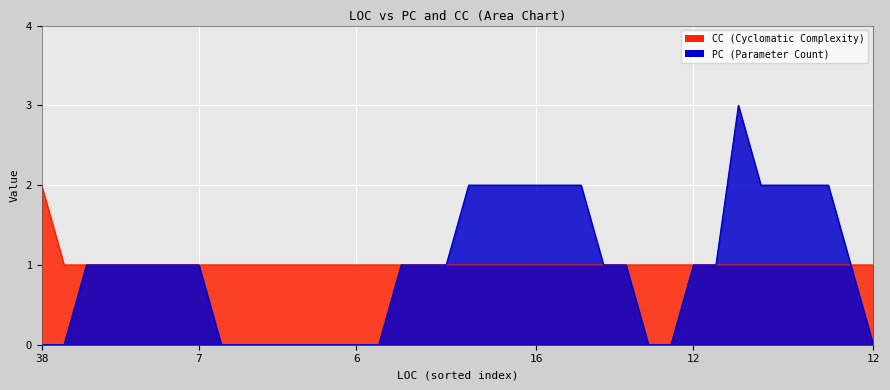

What is the approximate value of CC at 3?

1